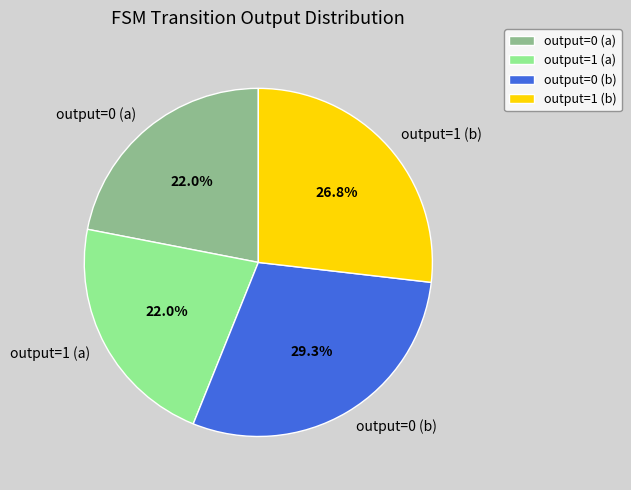

How many slices are in this pie chart?

4